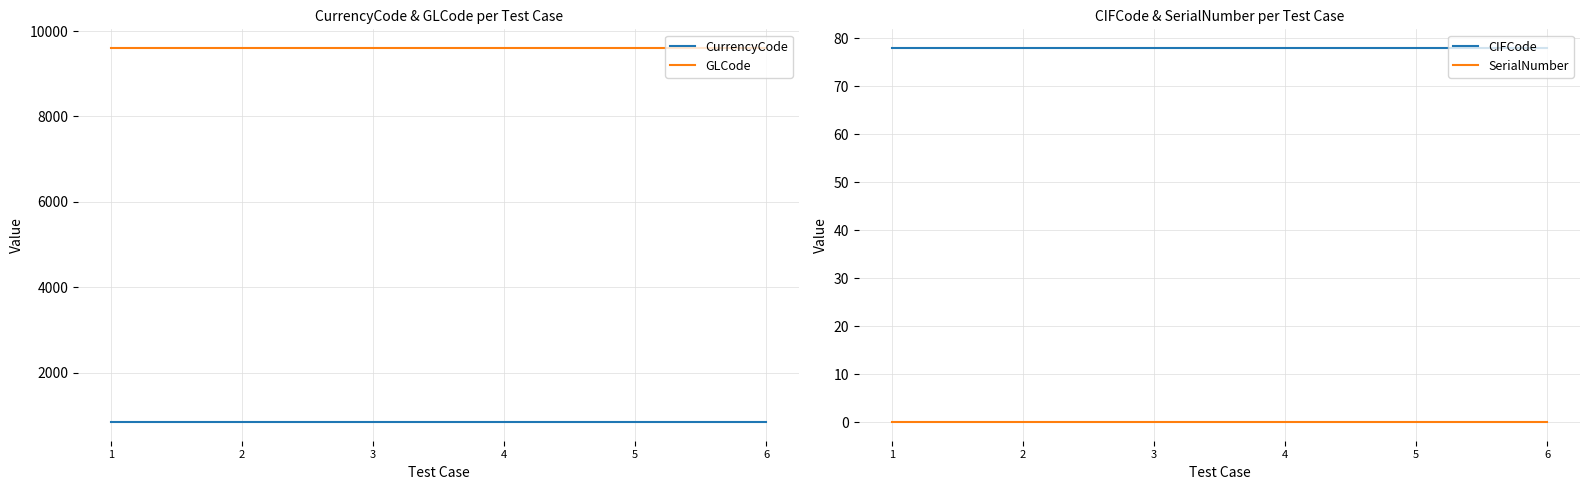

What is the difference between the highest and lowest values at 3?

9604